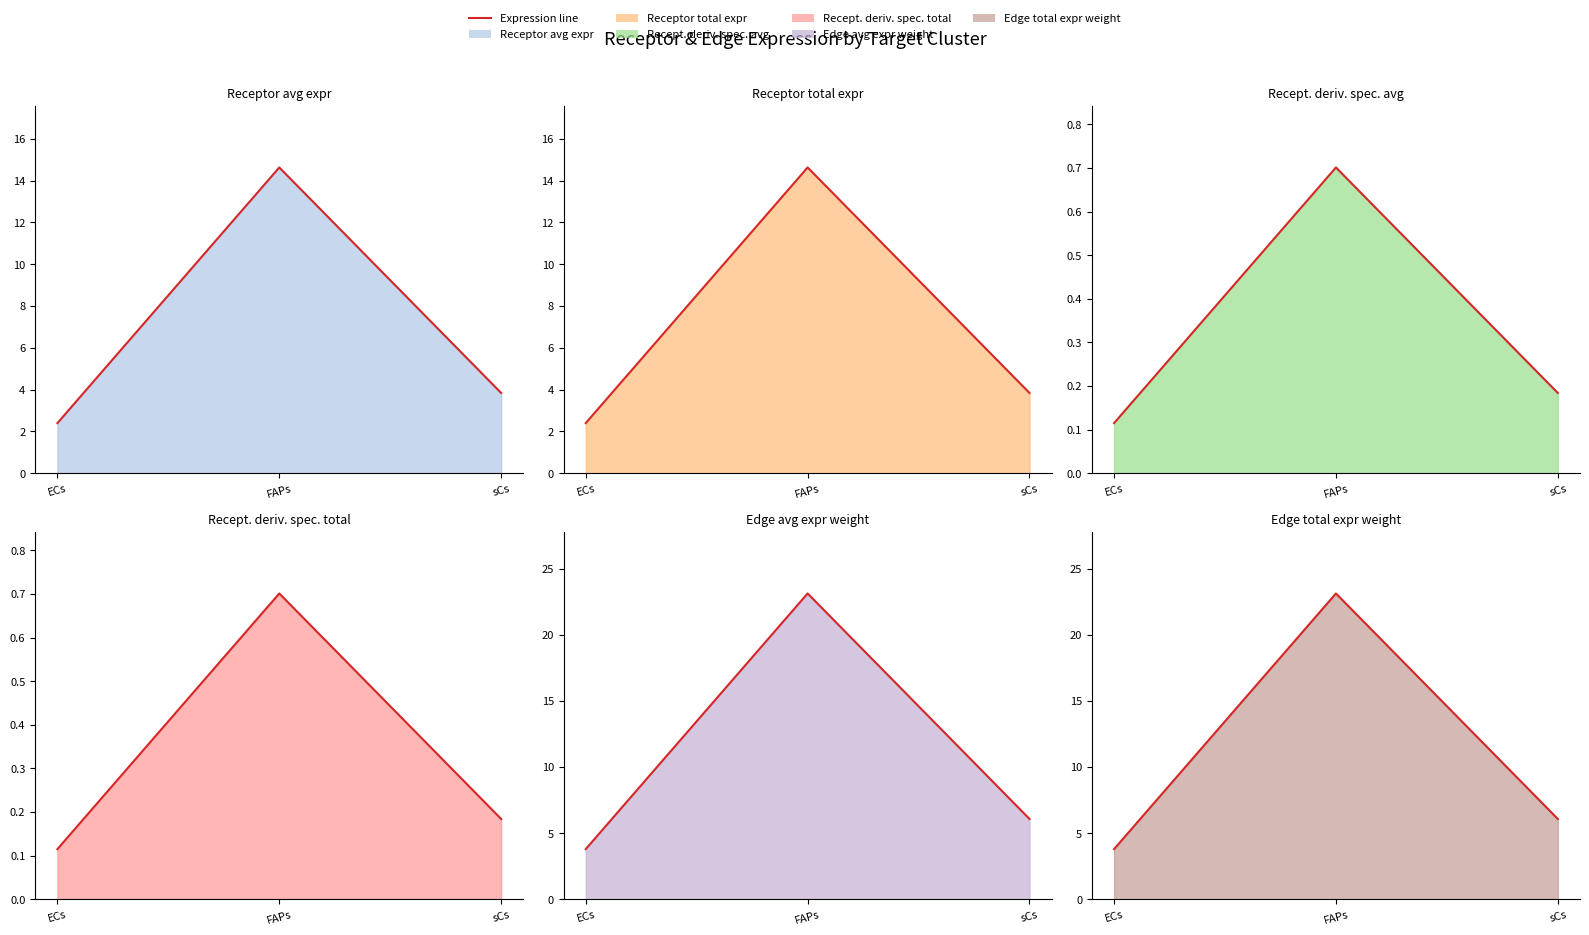

At ECs, list the series in order from largest to smallest.

Edge average expression weight (line), Edge total expression weight (line), Receptor average expression value (line), Receptor total expression value (line), Receptor derived specificity of average expression value (line), Receptor derived specificity of total expression value (line)